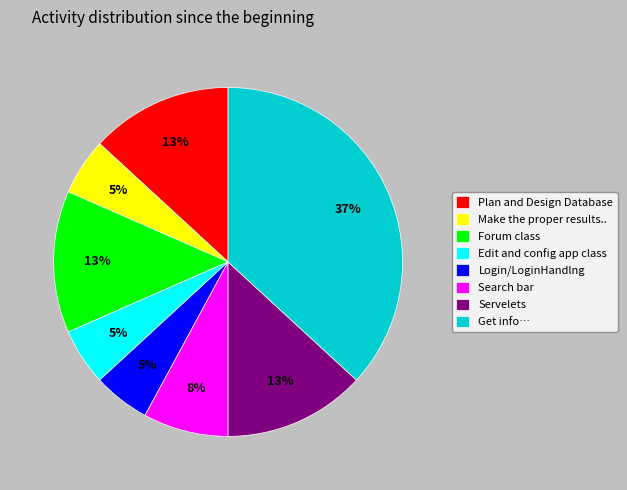

Is it true that Forum class is 13% of the pie?

True